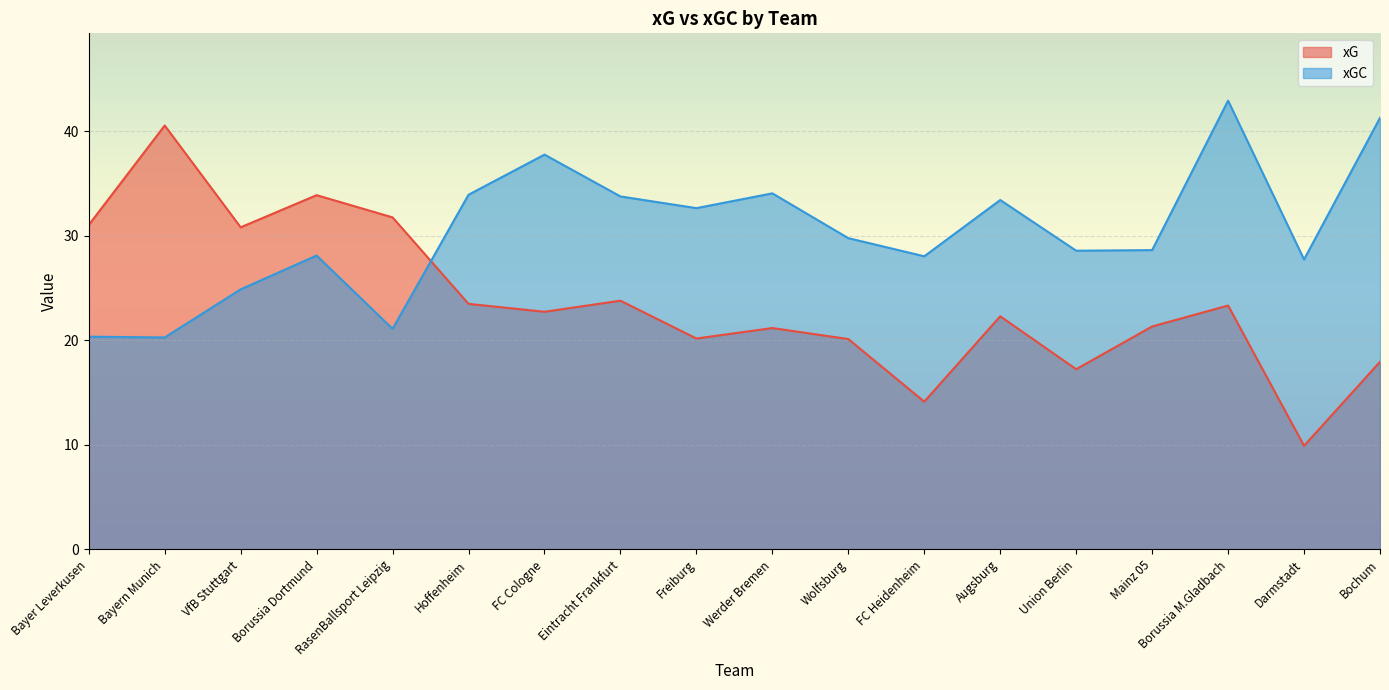

What is the value of the xG point at the 9th from the left?

20.2